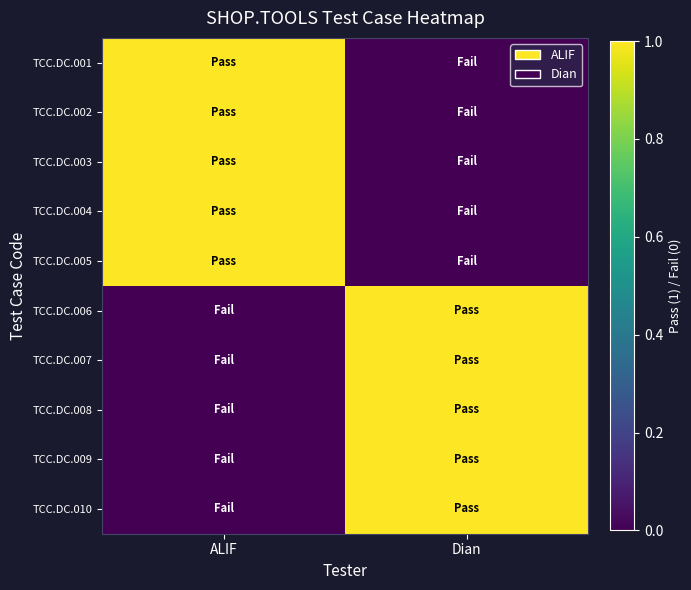

Which series changed the most between ALIF and Dian?

TCC.DC.001